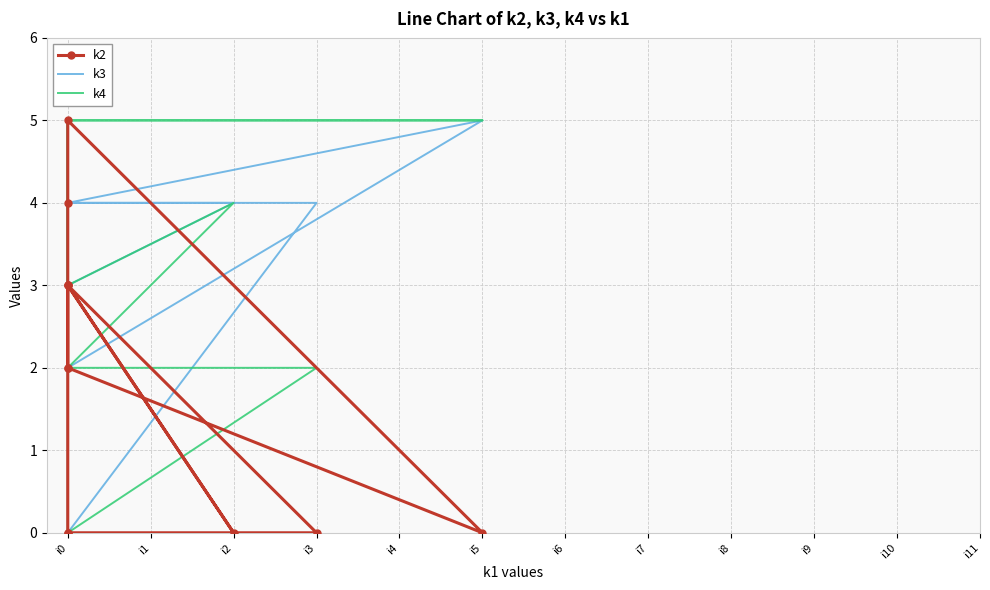

How many interior local valleys does the k4 series have?

2